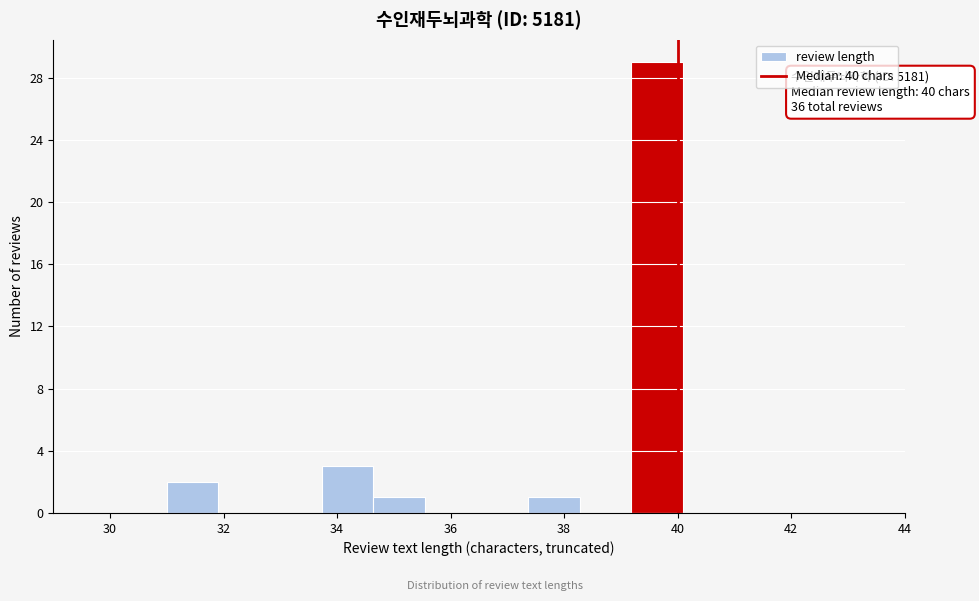

Over which range of the x-axis is the bar tallest?

39.2 to 40.0